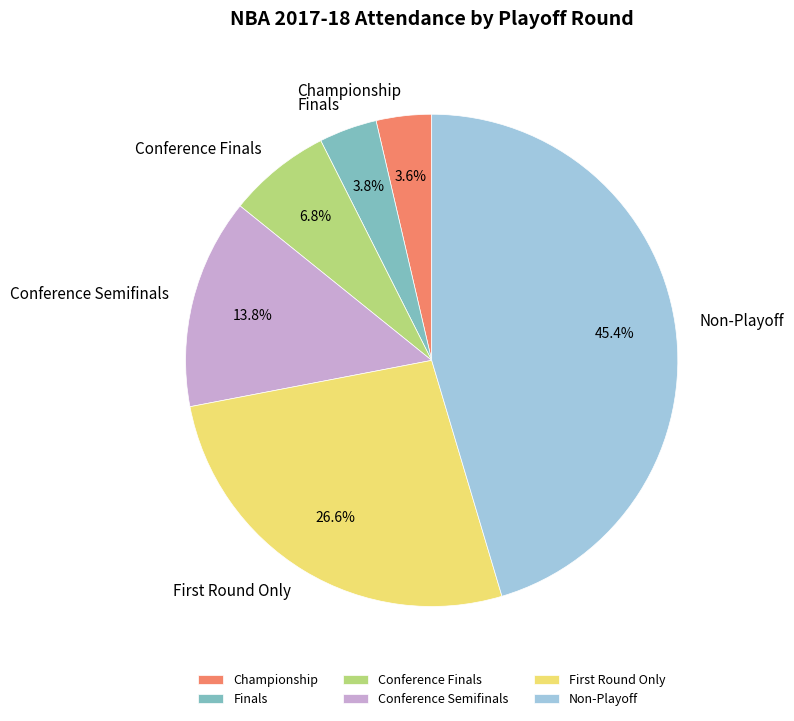

To the nearest percent, what is the difference between the largest and smallest slice percentages?

42%